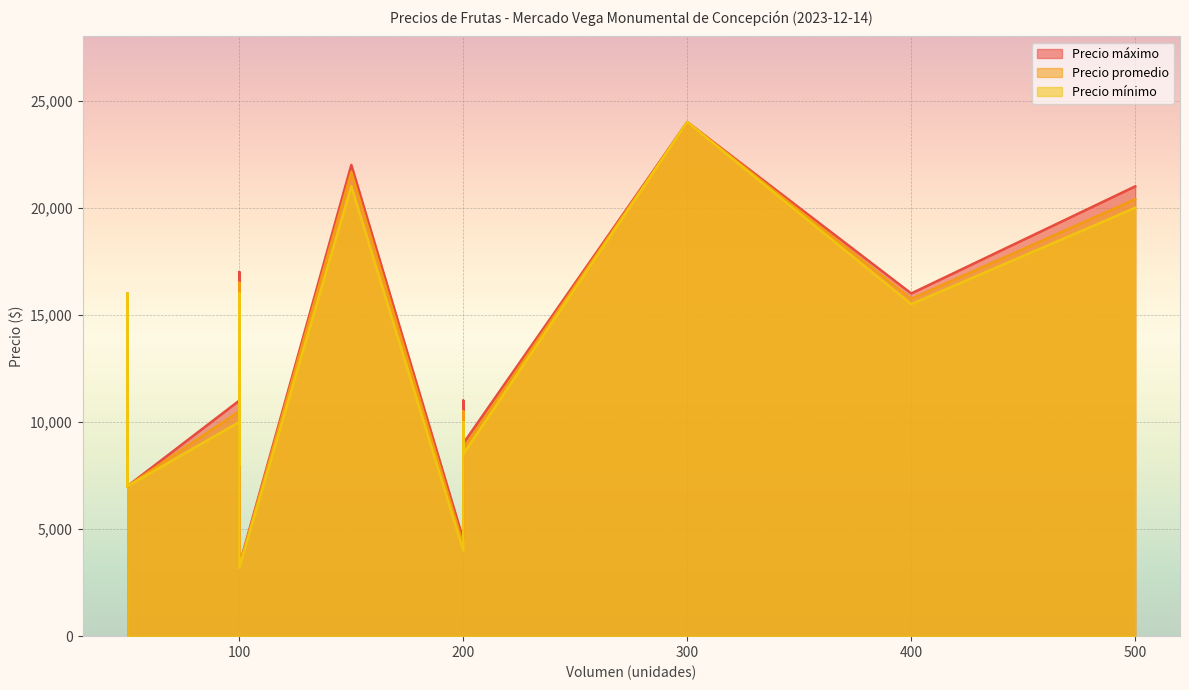

True or false: Precio promedio and Precio máximo intersect in this chart.

False